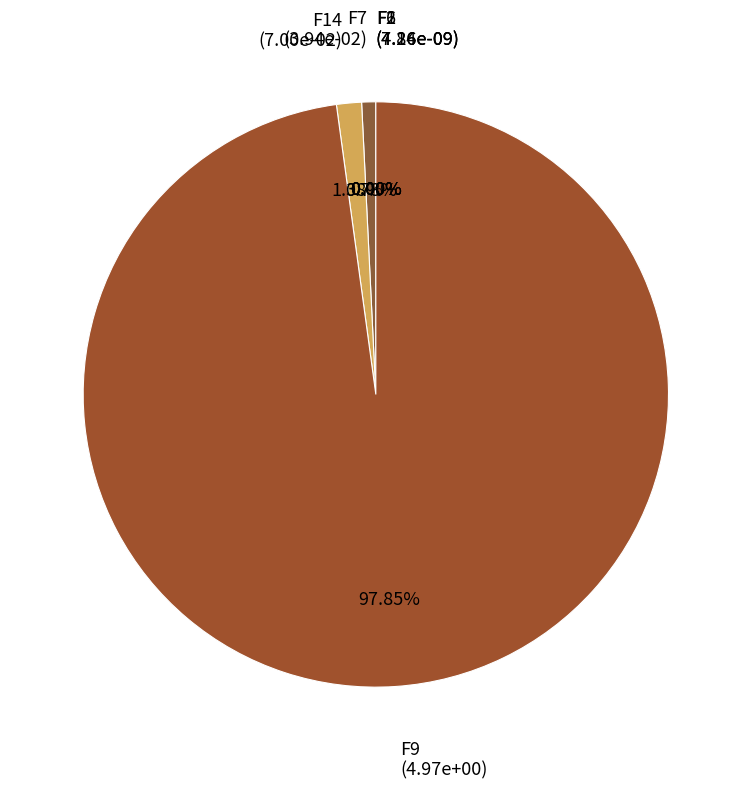

True or false: F6 accounts for 12% of the total.

False